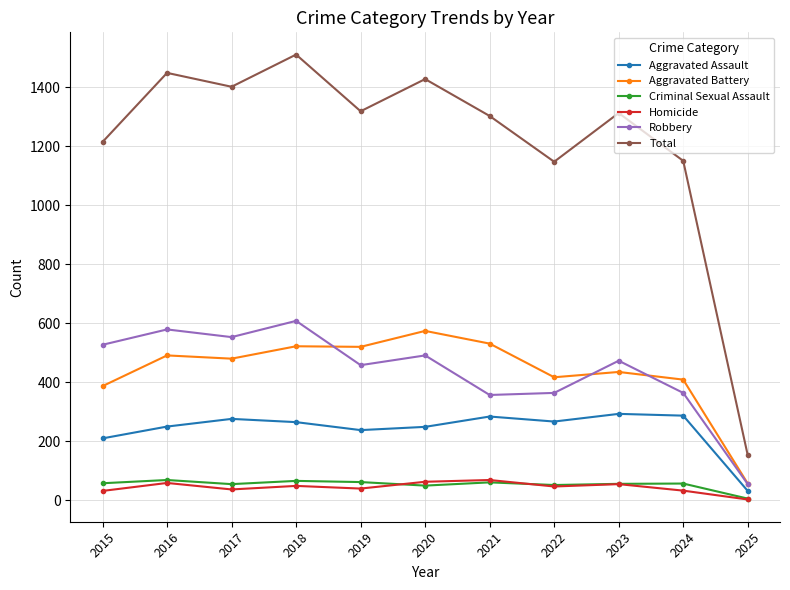

What is the value of the Criminal Sexual Assault point at the 3rd from the left?

55